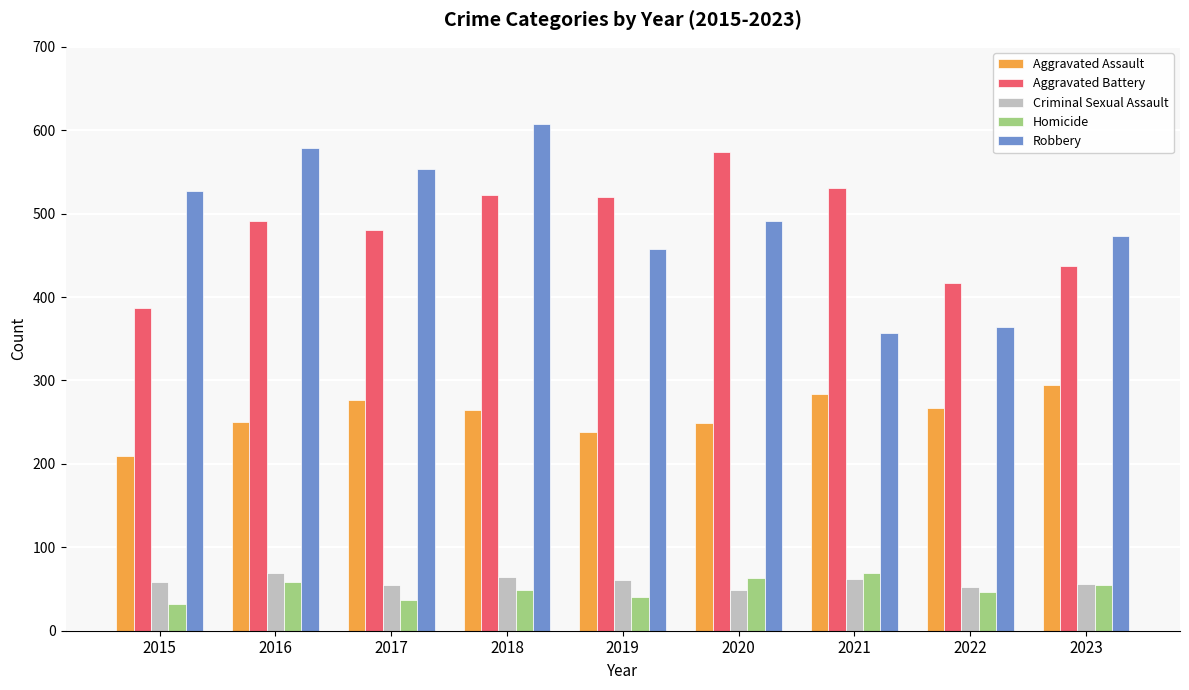

What is the difference between the Criminal Sexual Assault values at 2019 and 2023?

5